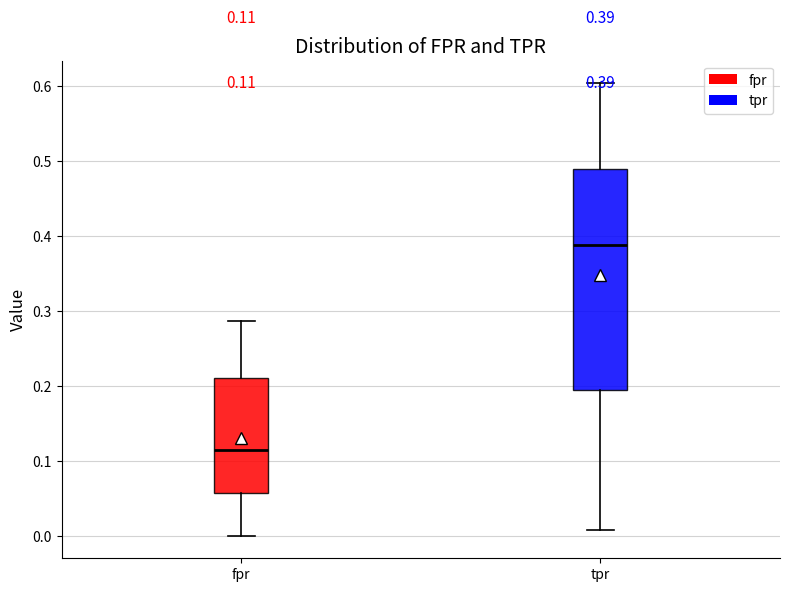

Comparing the boxes themselves (not the whiskers), which one is the tallest?

tpr